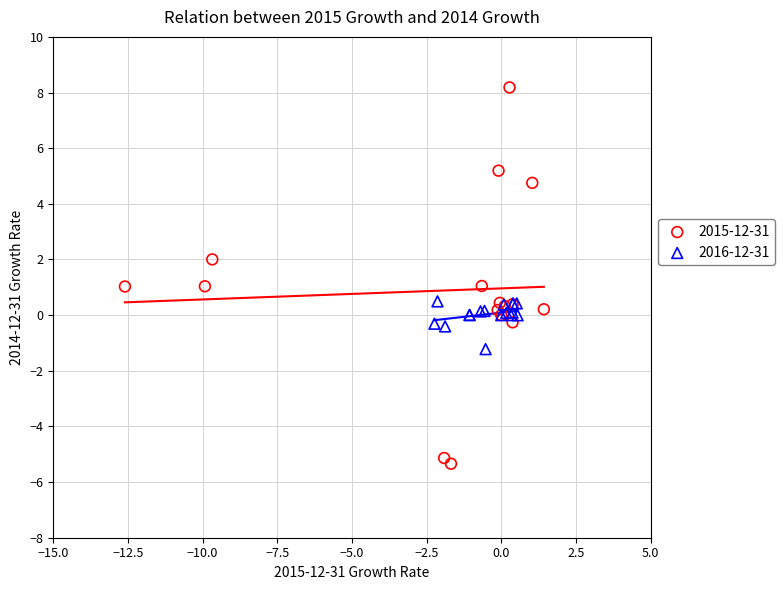

Which series has the largest Y range (max minus min)?

2015-12-31